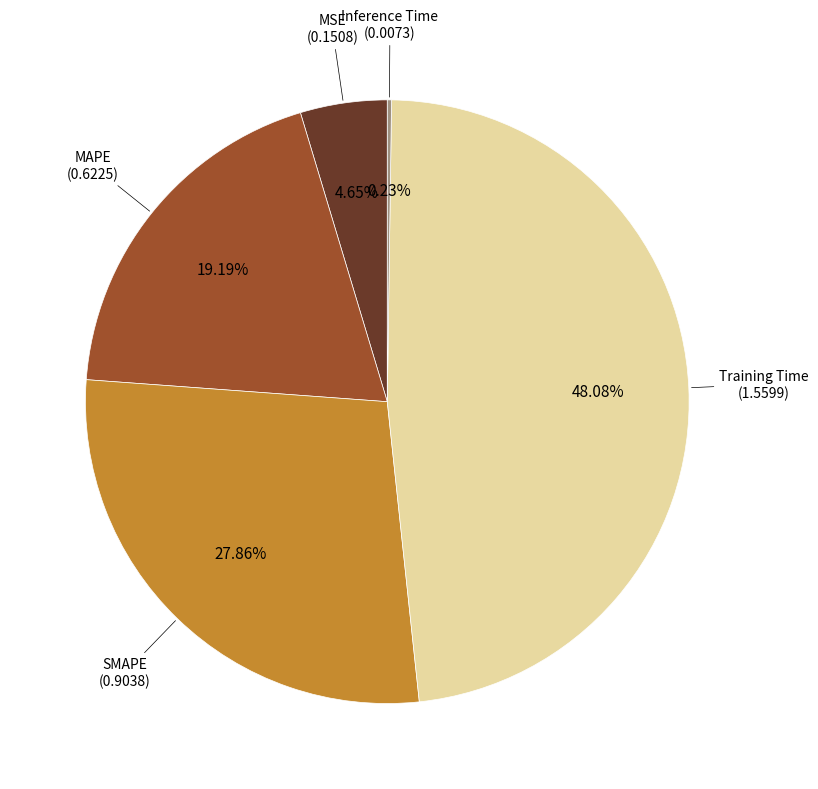

Does any single category account for the majority?

No